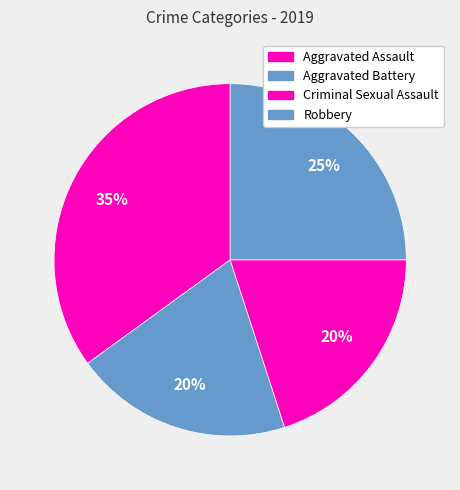

Which category has the biggest portion of the pie?

Aggravated Assault